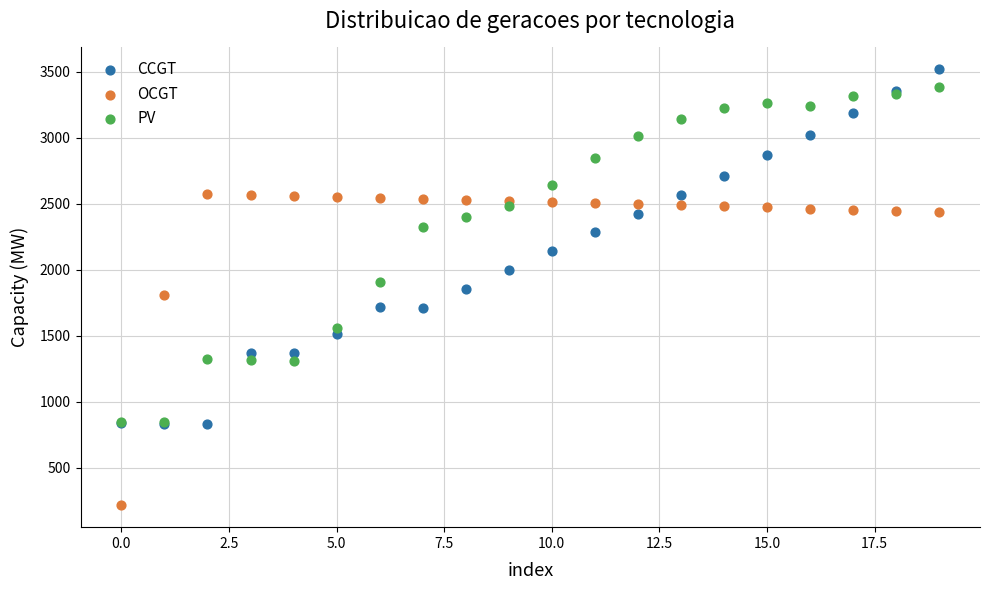

What are all the series names shown in the legend?

CCGT, OCGT, PV